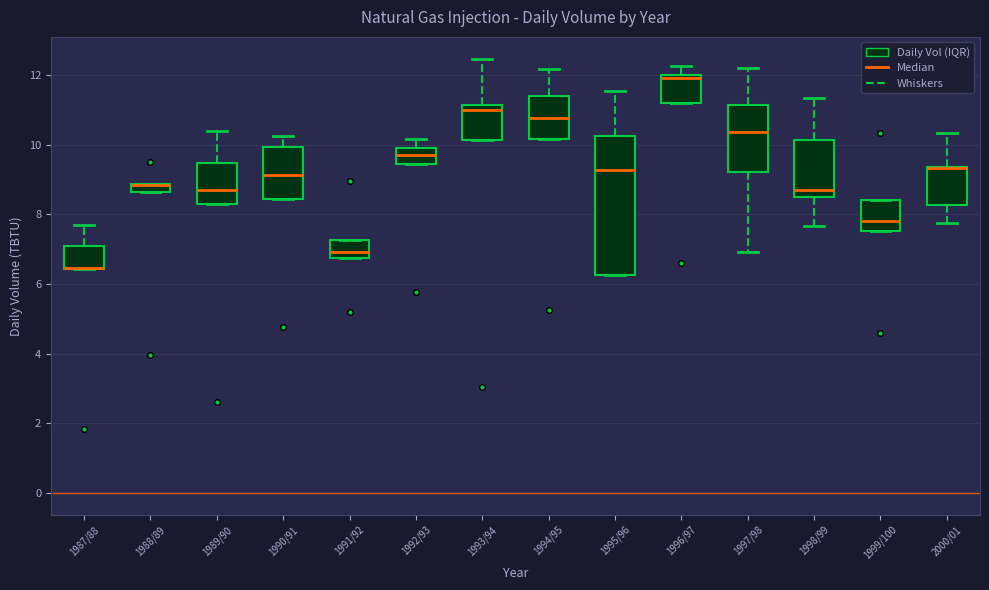

Which box is the tallest, from its lower edge to its upper edge?

1995/96